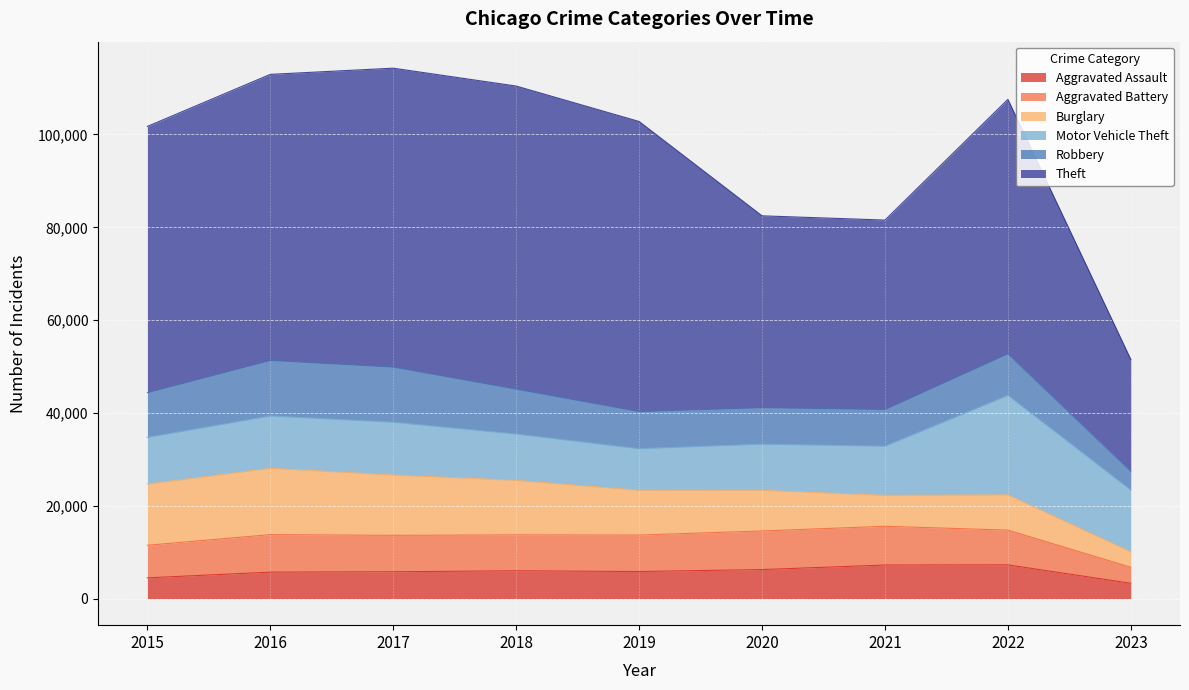

What is the sum of the Aggravated Assault values at 2017 and 2016?

11505